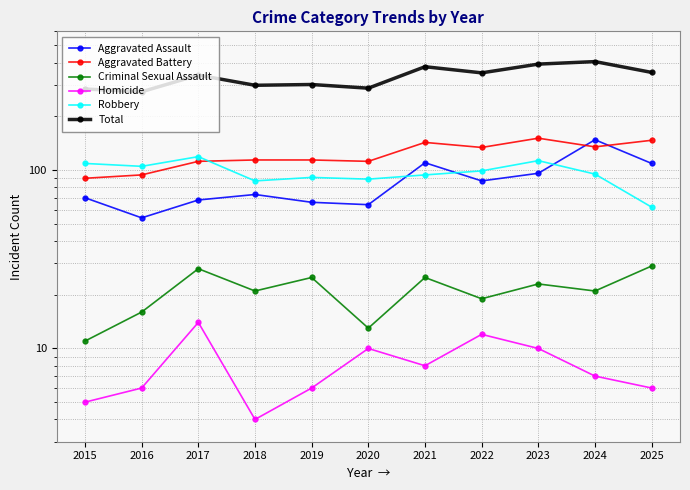

What is the smallest value displayed?

4